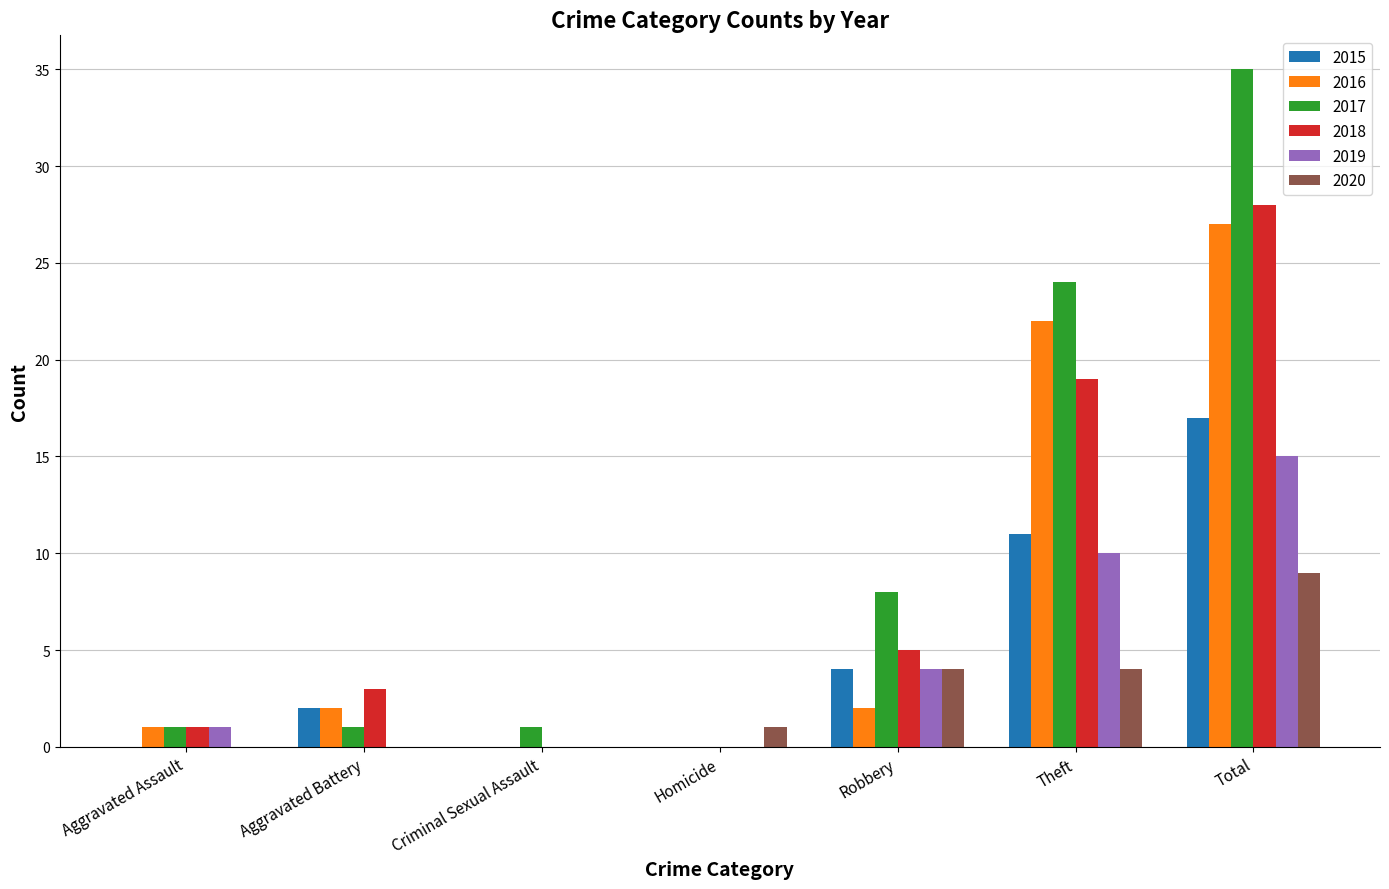

Between Aggravated Assault and Robbery, which series saw the biggest shift?

2017